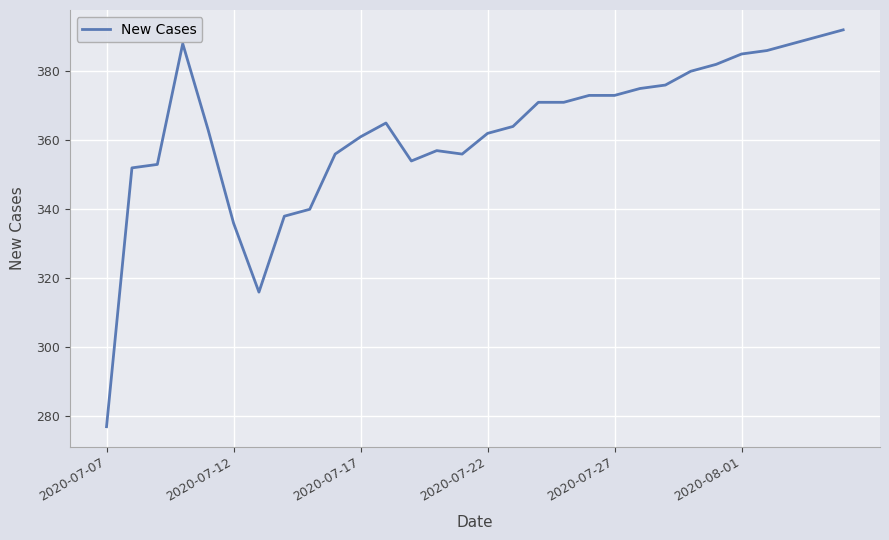

What is the greatest value displayed?

392